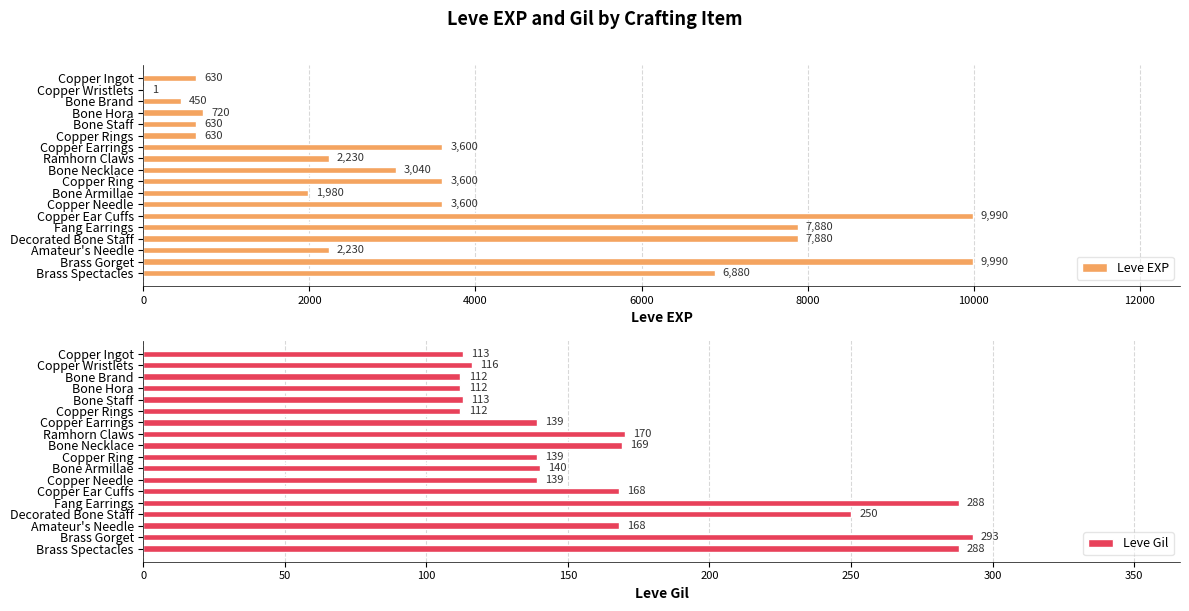

What is the highest value of the Leve EXP series?

9990